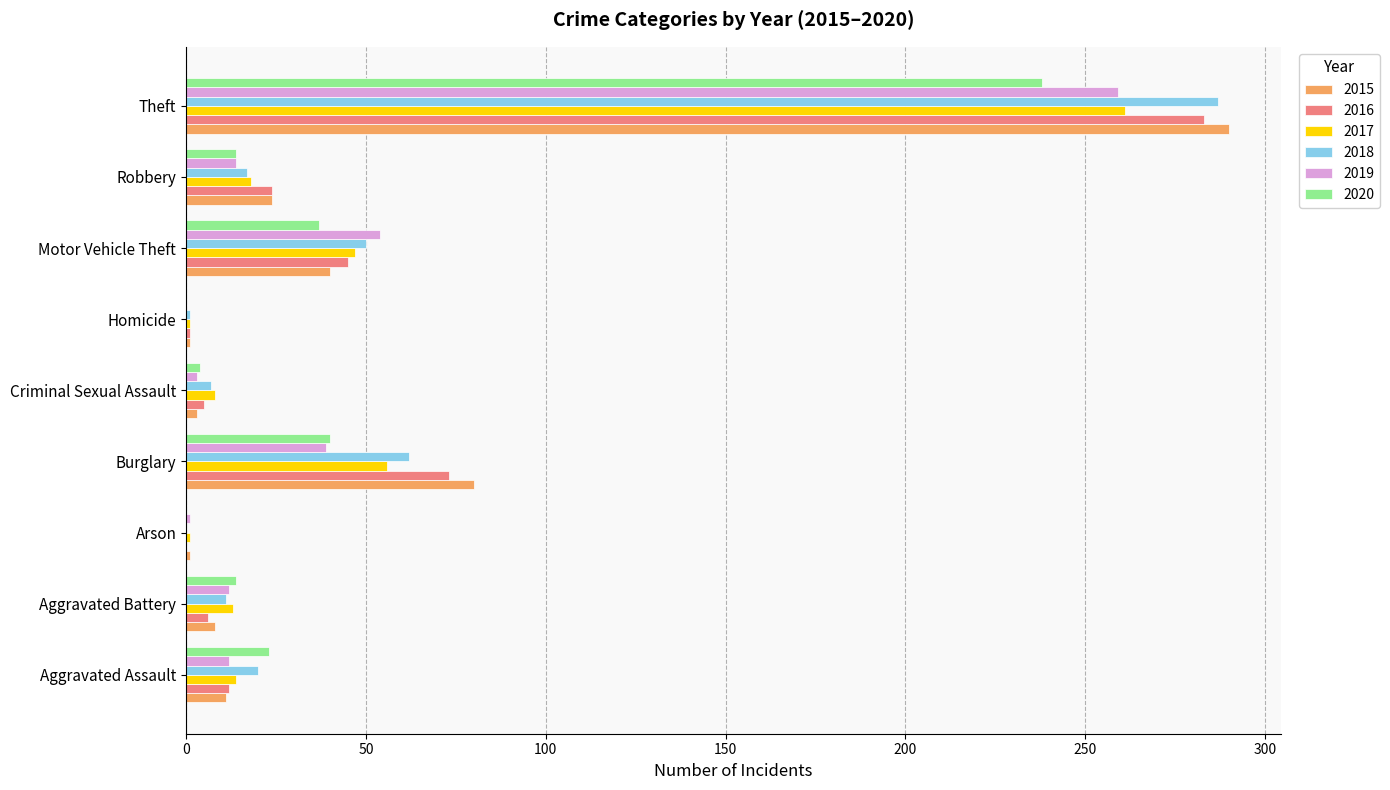

Is the value of 2016 at Burglary greater than the value of 2015 at Arson?

Yes